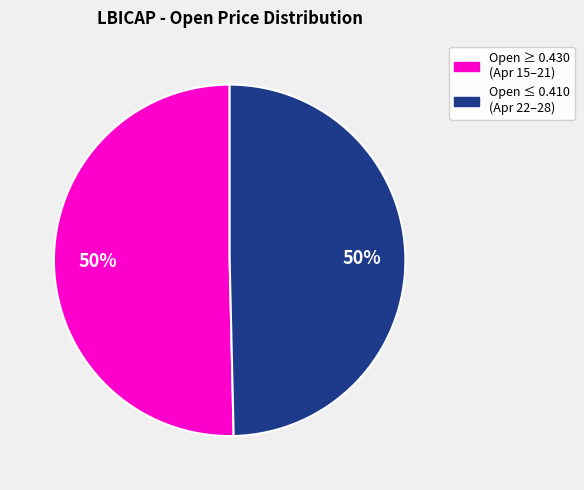

To the nearest percent, what is the average slice percentage?

50%